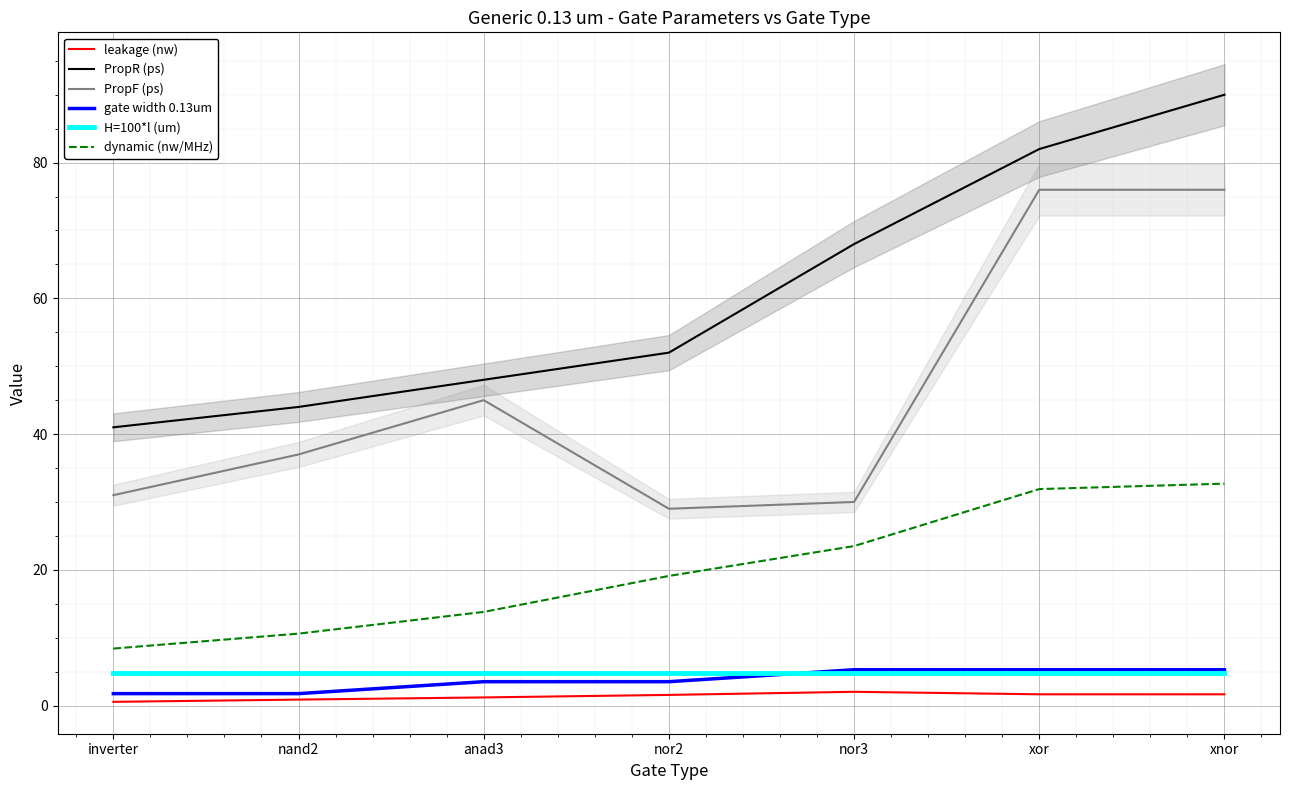

Rank the series by their maximum value, from highest to lowest.

PropR (ps), PropF (ps), dynamic (nw/MHz), gate width 0.13um, H=100*l (um), leakage (nw)